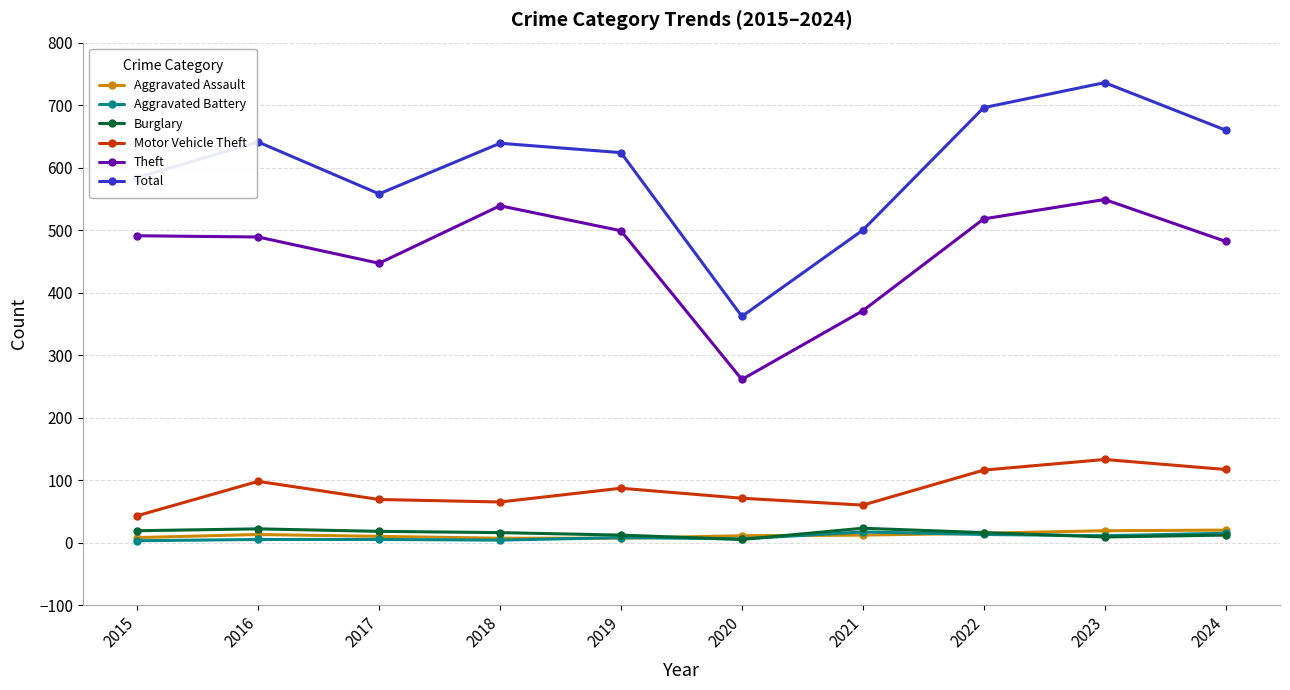

What is the total value across all series at 2019?

1237